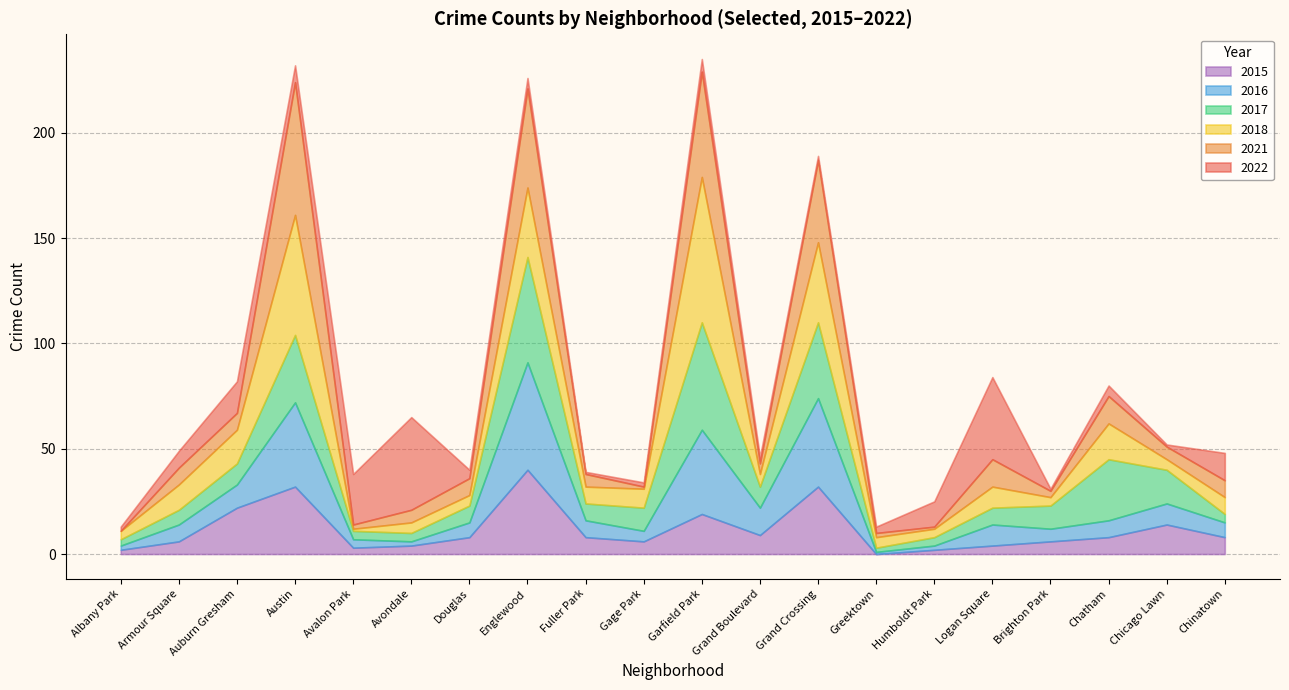

Which series has the largest total across all categories?

2018